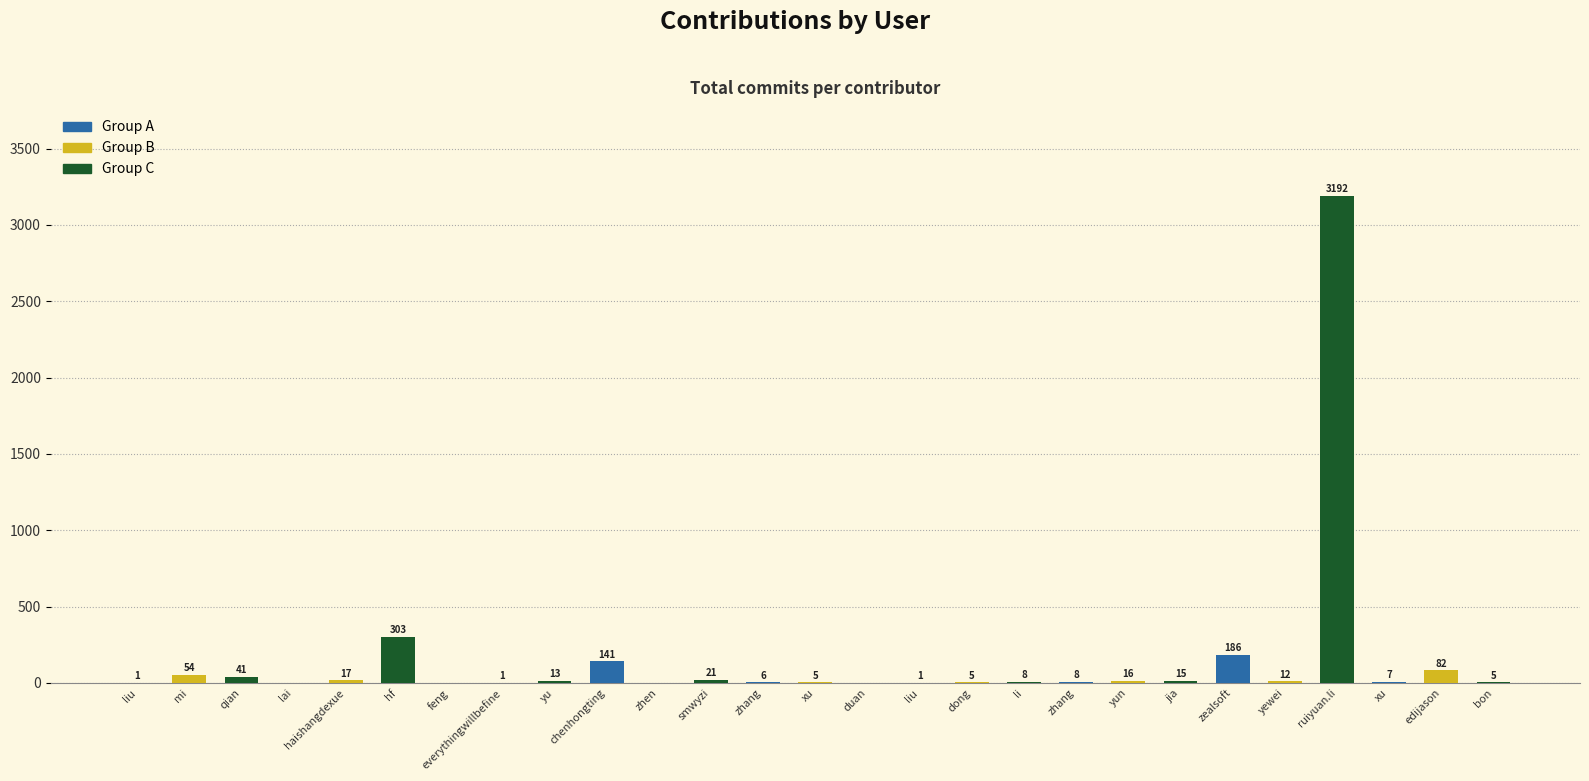

Are the bars horizontal?

No